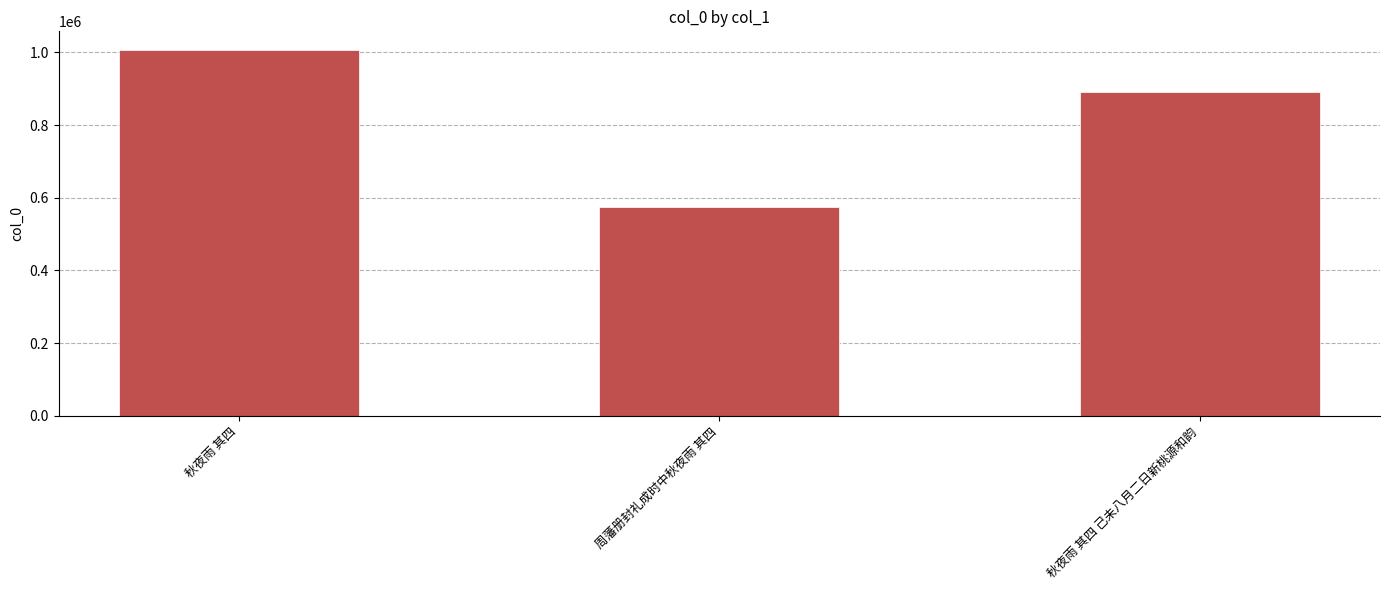

What is the maximum value shown in the chart?

1007837